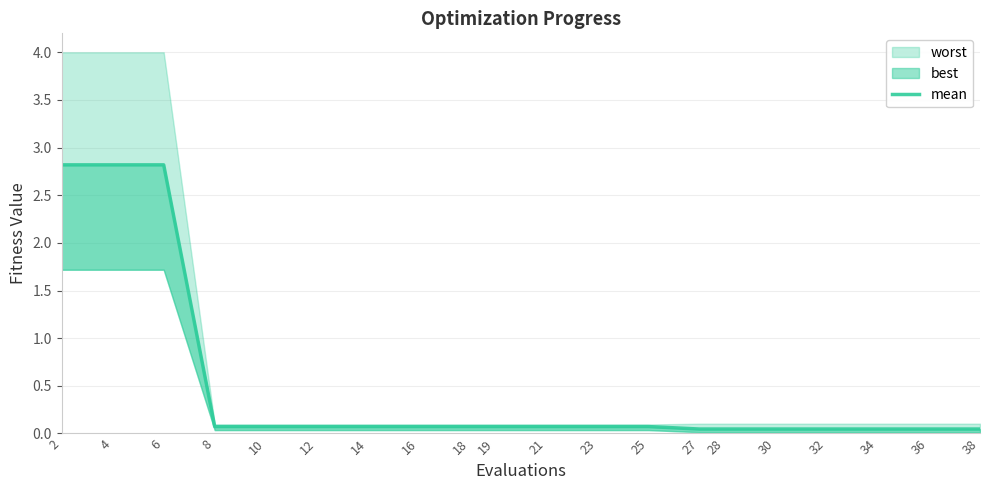

List the labels in order of value, smallest first.

27, 28, 30, 32, 34, 36, 38, 8, 10, 12, 14, 16, 18, 19, 21, 23, 25, 2, 4, 6